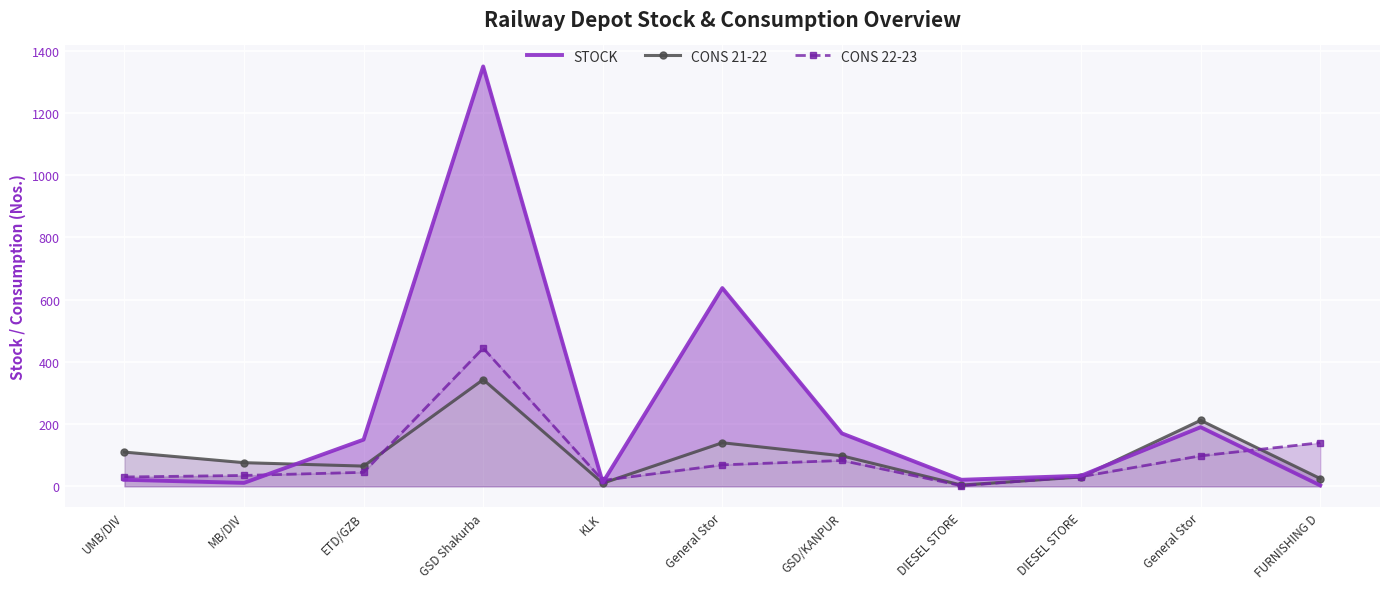

Between which two adjacent categories do STOCK and CONS 21-22 first intersect?

MB/DIV and ETD/GZB